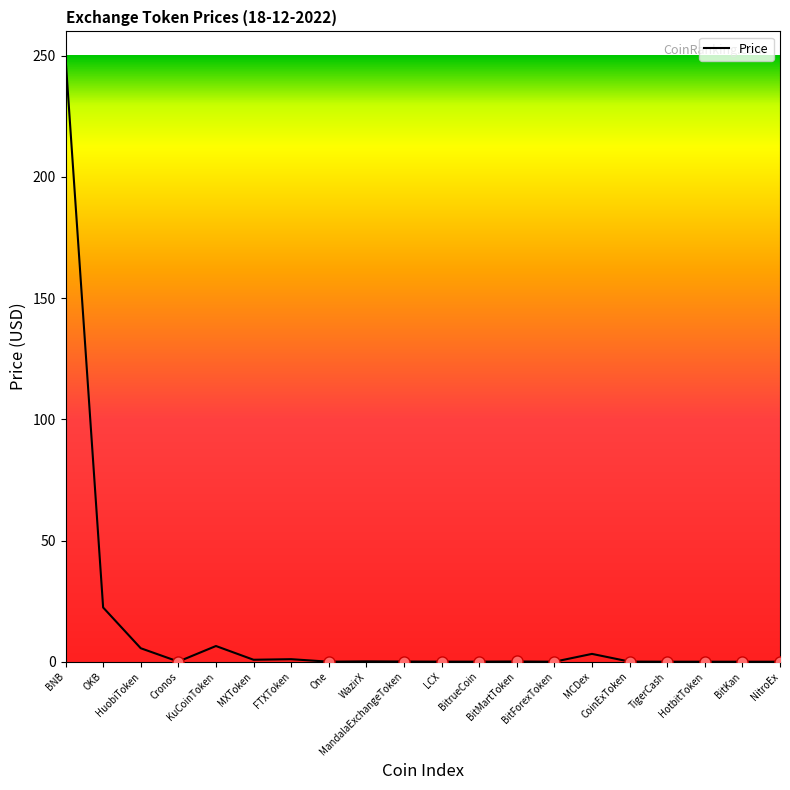

Between One and OKB, which is larger?

OKB